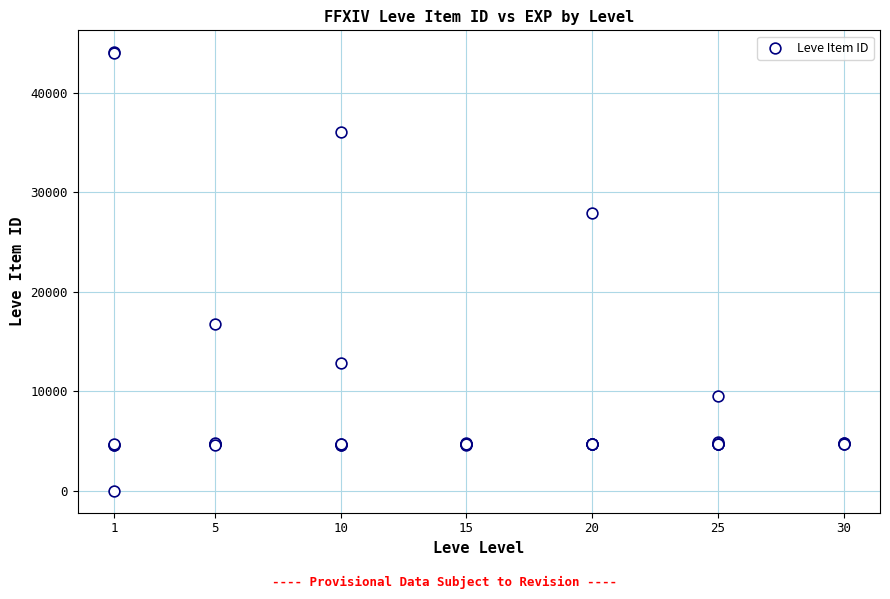

What Y value in the scatter plot is closest to 22050?

16734